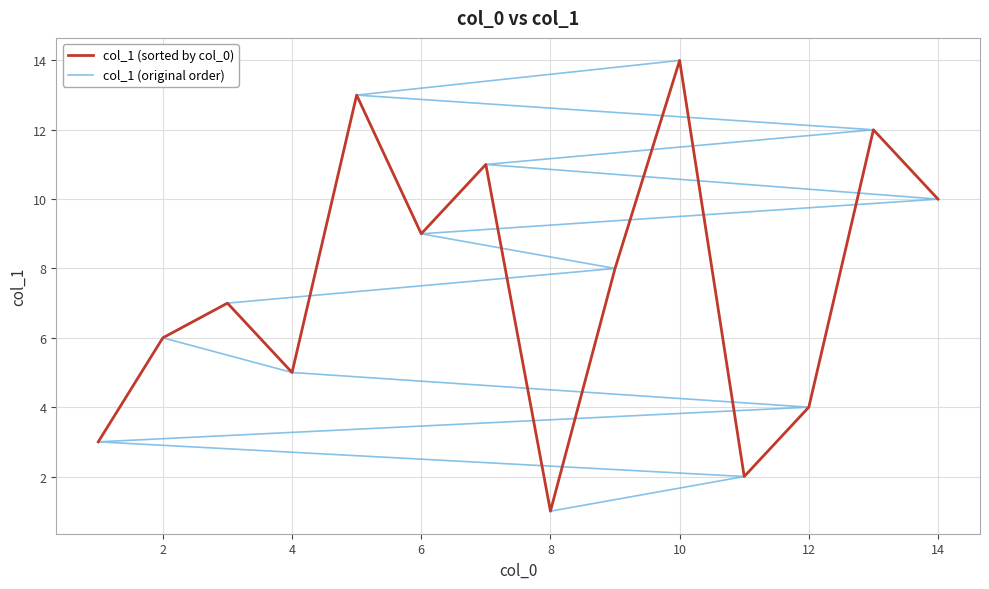

How many distinct data groups are displayed?

2